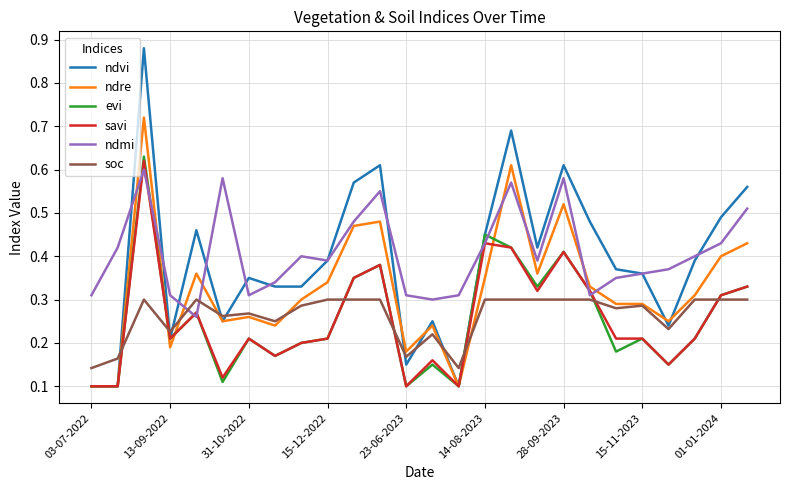

Which series has the largest range (max minus min)?

ndvi